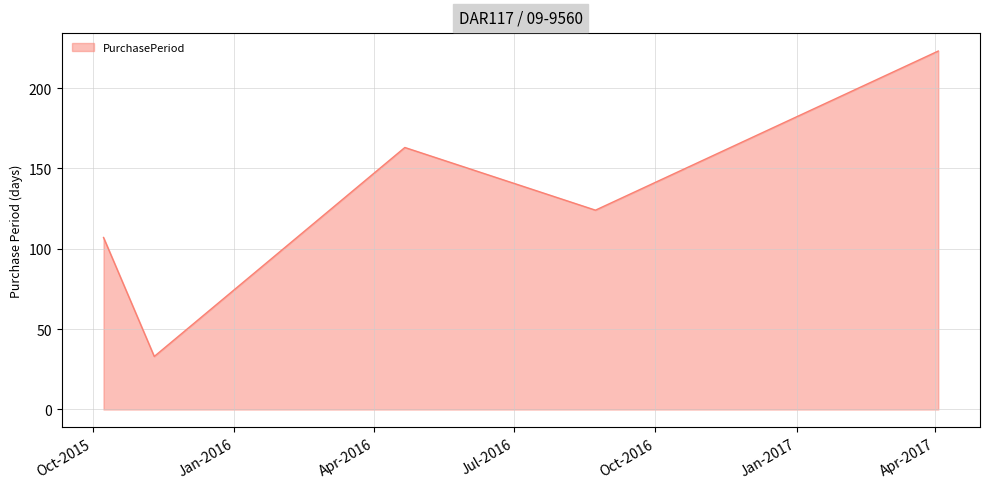

True or false: the data has more than 1 interior local peaks.

False